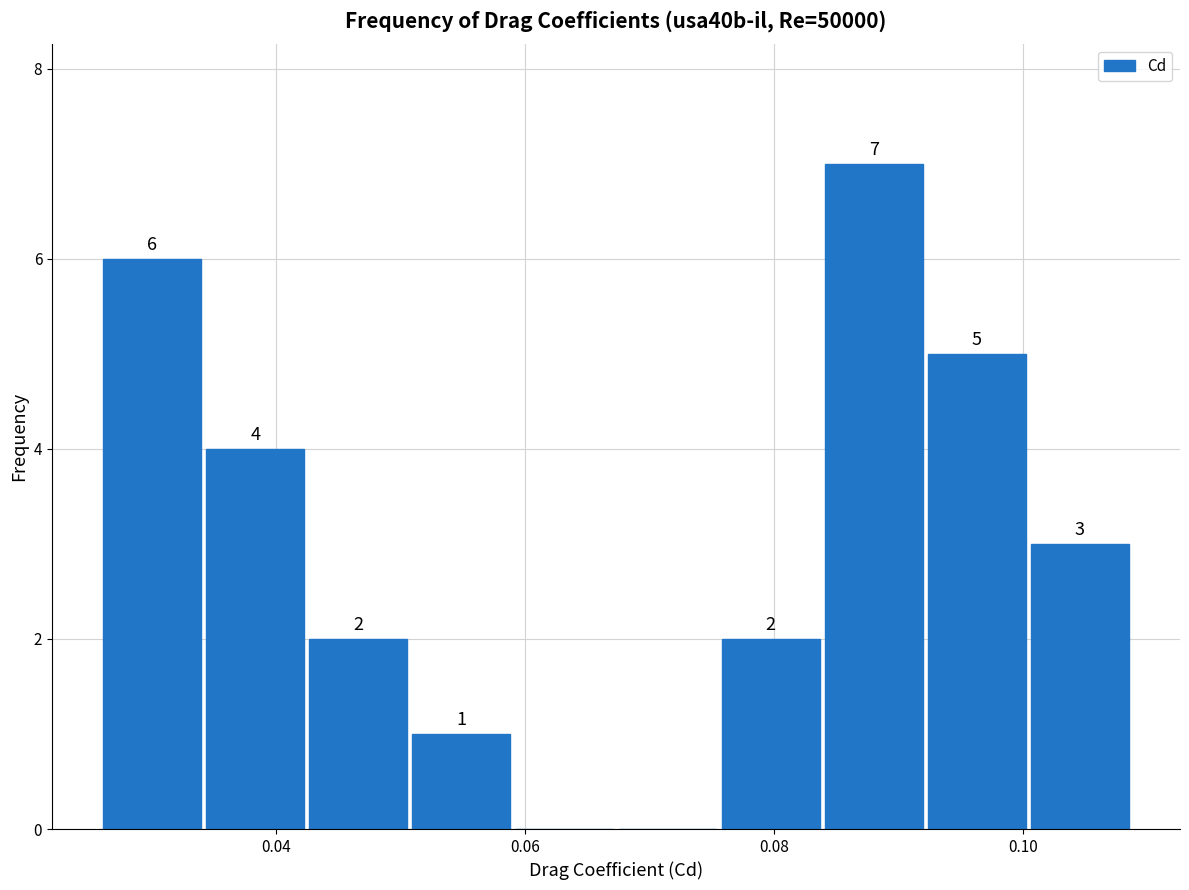

Which range on the x-axis has the tallest bar?

0.084 to 0.092